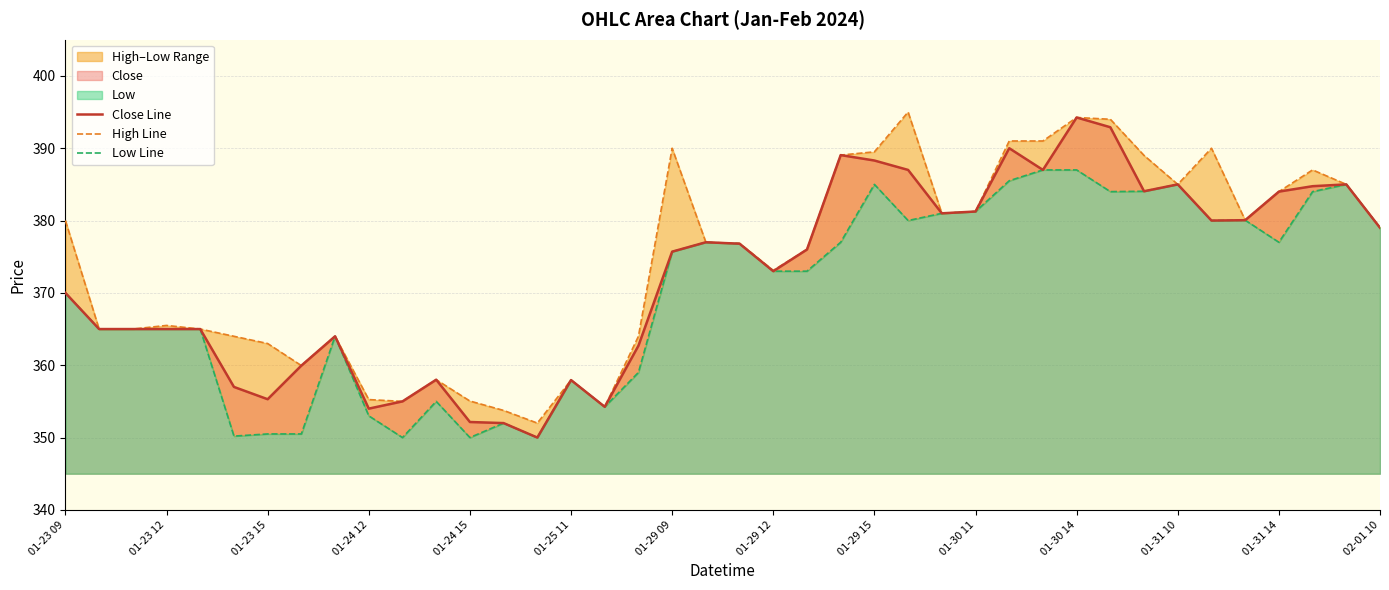

The value of Close Line at 01-24 15 is 186.9. True or false?

False